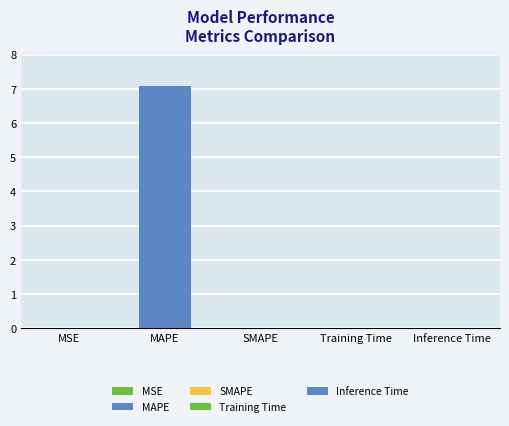

What is the sum of the values at MAPE and SMAPE?

7.1